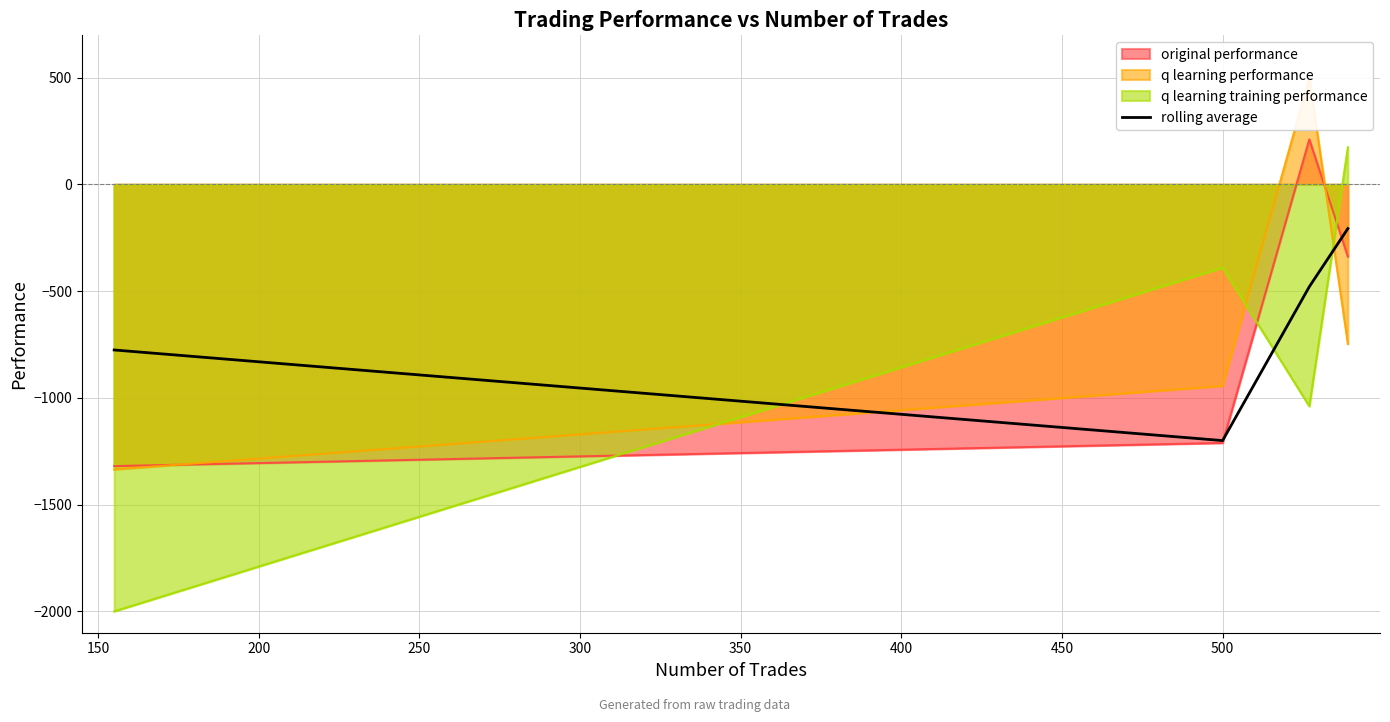

What is the lowest value of the original performance series?

-1319.7